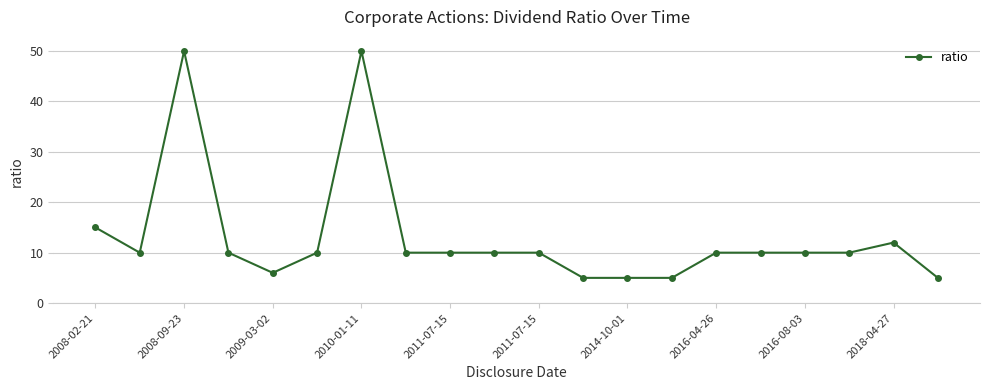

What is the smallest value displayed?

5